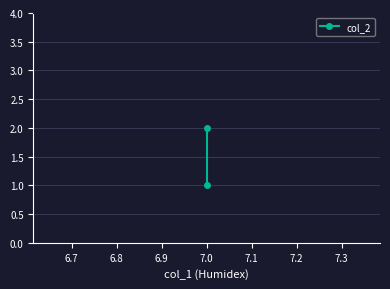

What is the average value?

2